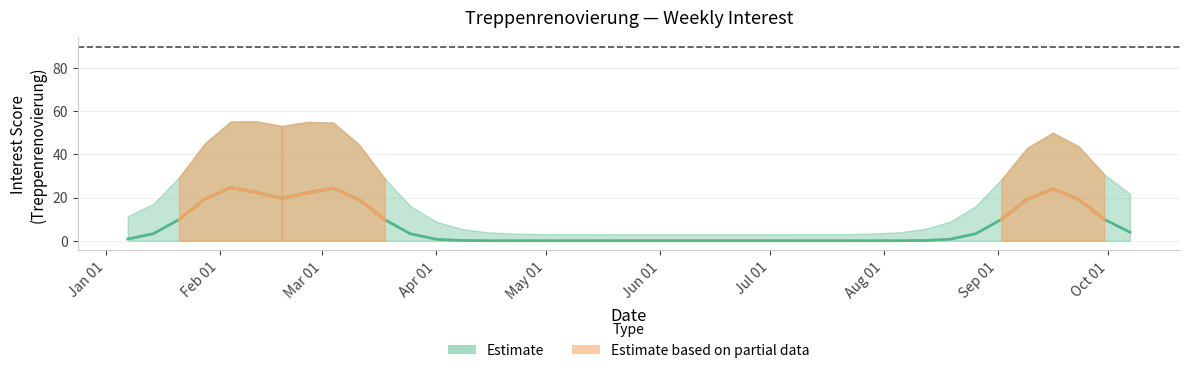

True or false: the data shows -61 at 22.

False